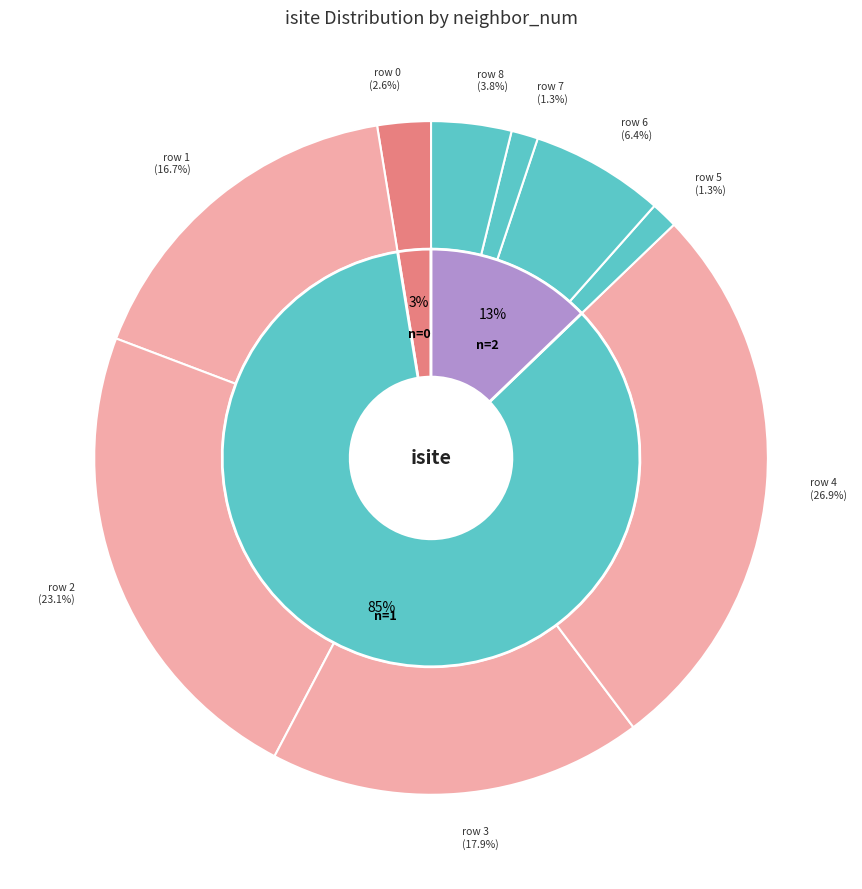

What is the ratio of the value at 7 to the value at 5?

1.0